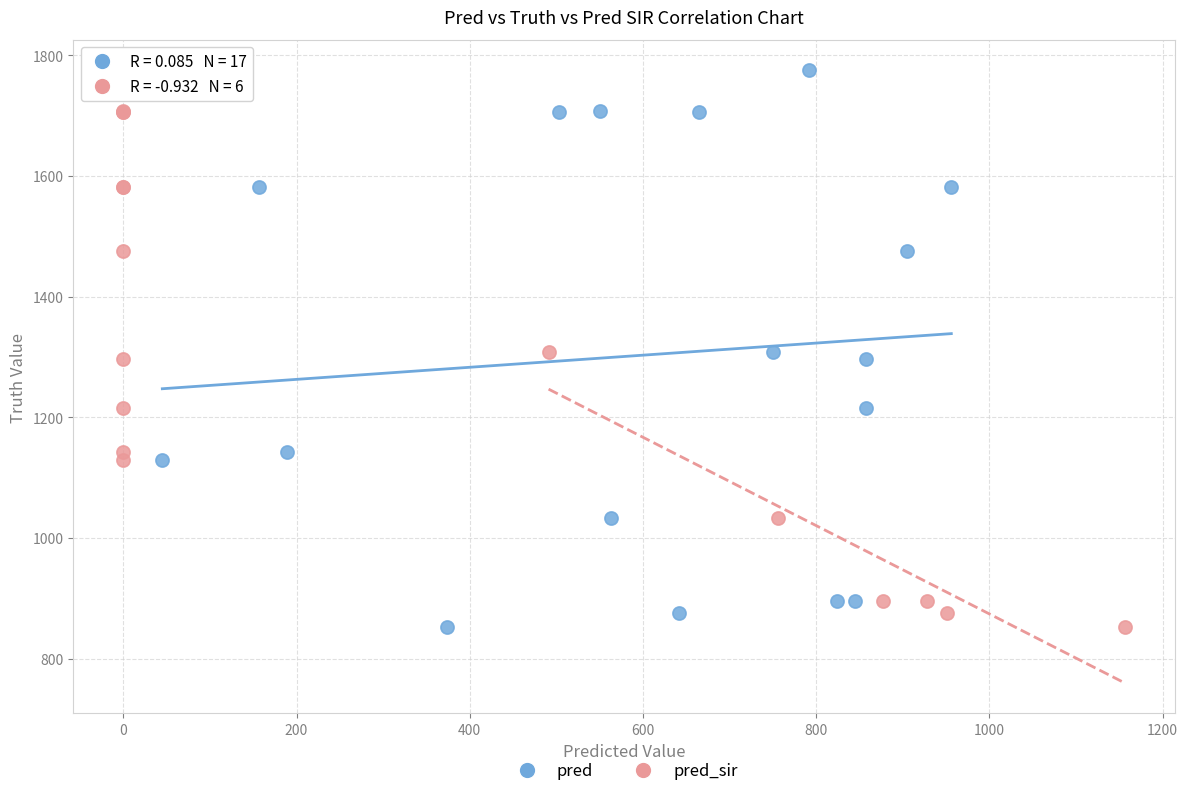

What are all the series names shown in the legend?

pred, pred_sir